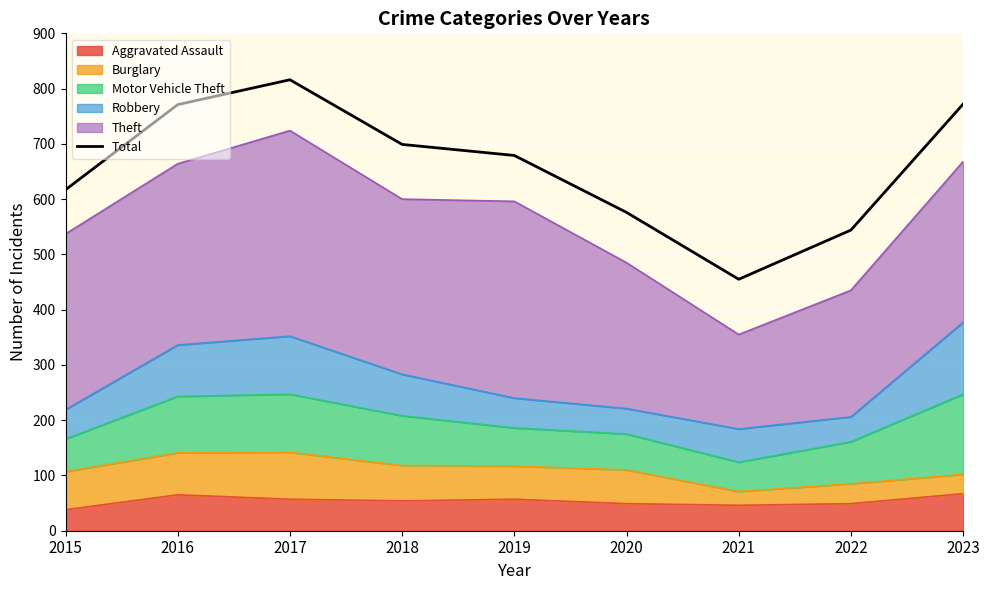

Reading left to right, extract all data points from this chart.

2015=617	2016=771	2017=816	2018=699	2019=679	2020=576	2021=455	2022=544	2023=772